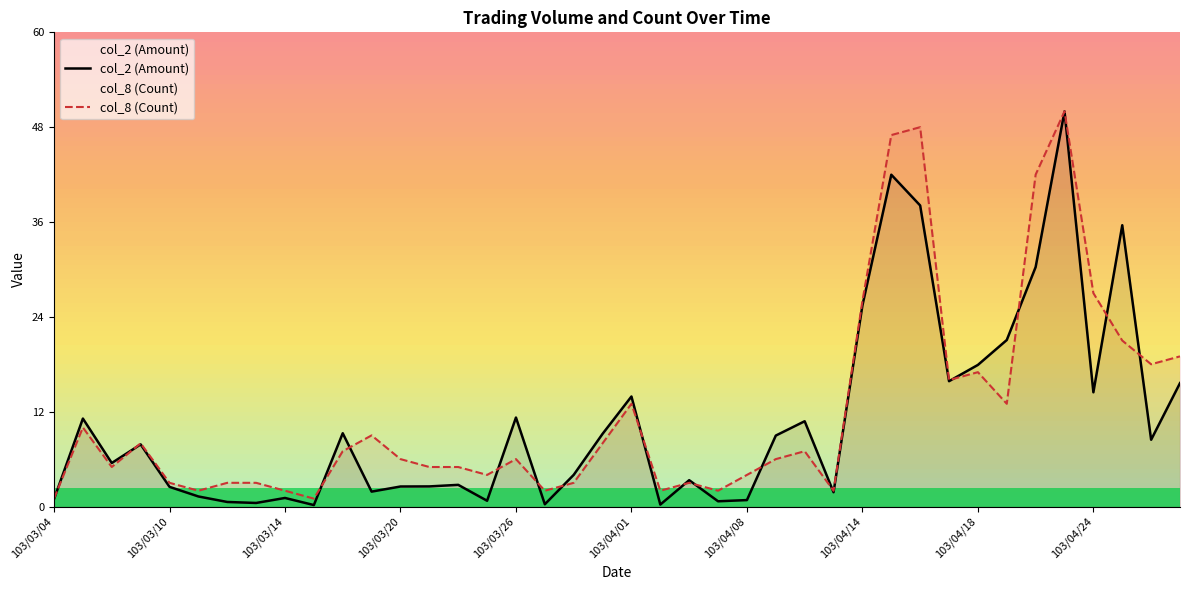

Rank the series by their average value, from lowest to highest.

col_2 (Amount), col_8 (Count)